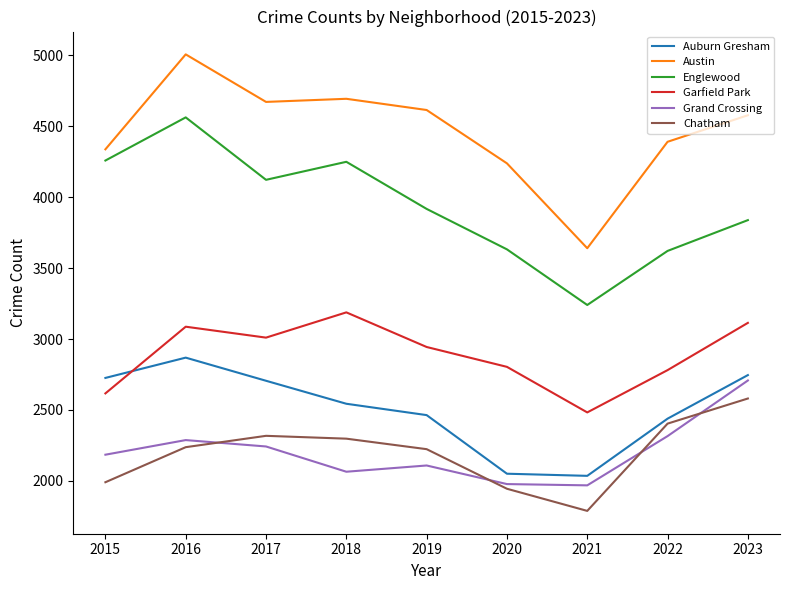

At which label does Austin reach its peak?

2016